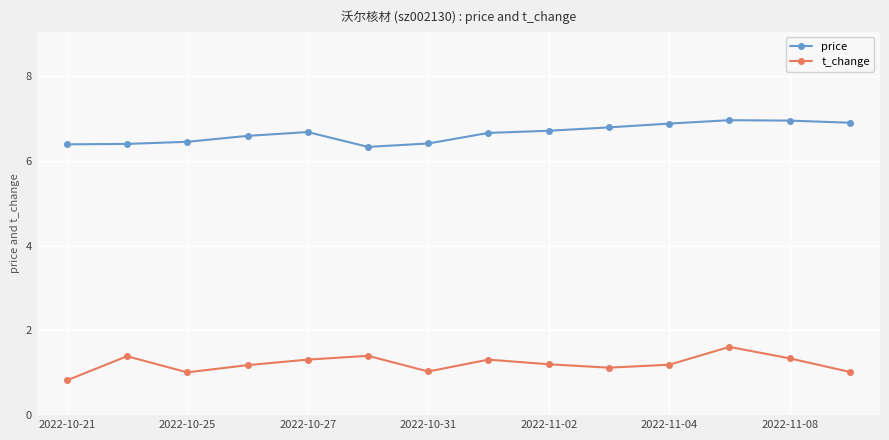

List the series in order of their peak value, highest first.

price, t_change